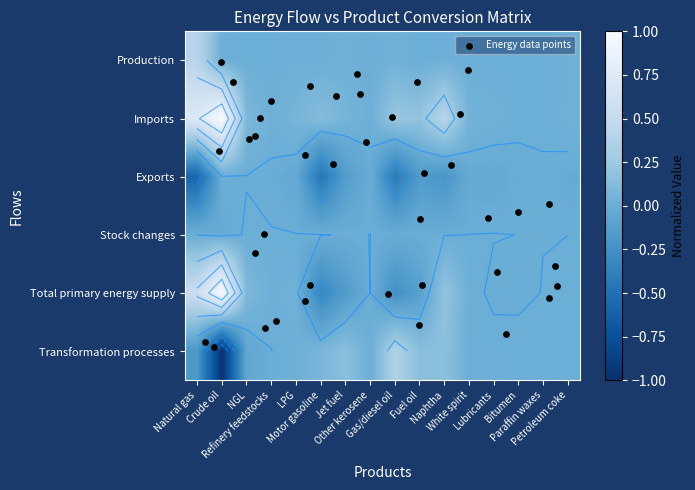

At how many categories does at least one series exceed 0?

16